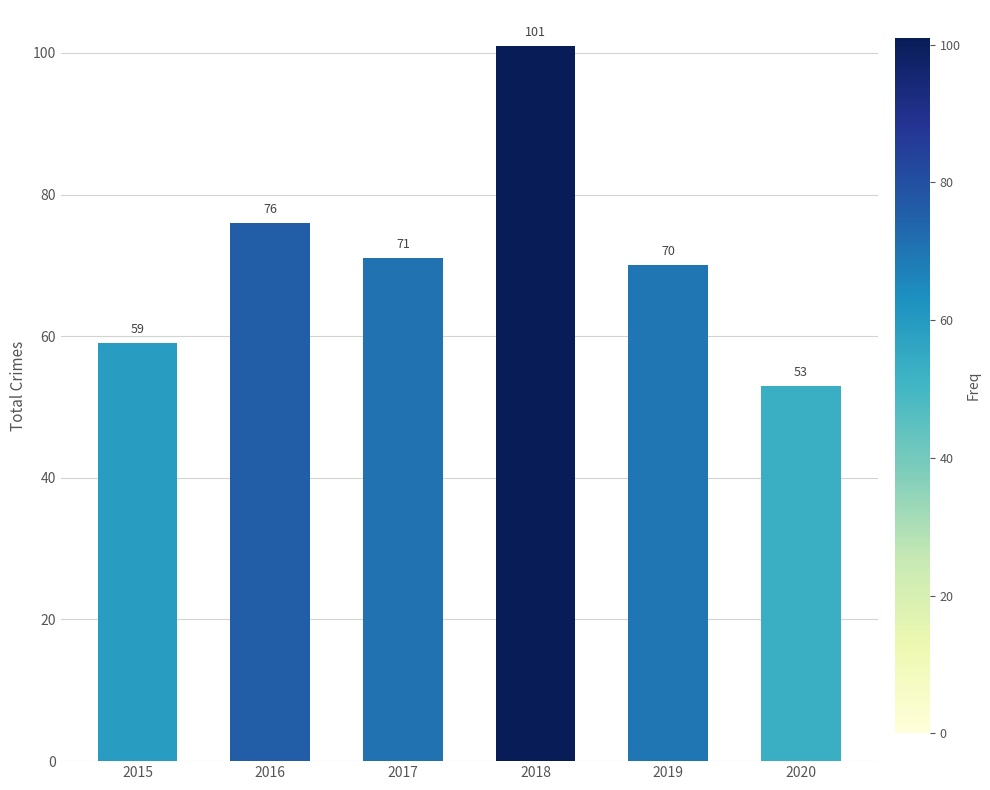

Rank the categories by value from lowest to highest.

2020, 2015, 2019, 2017, 2016, 2018